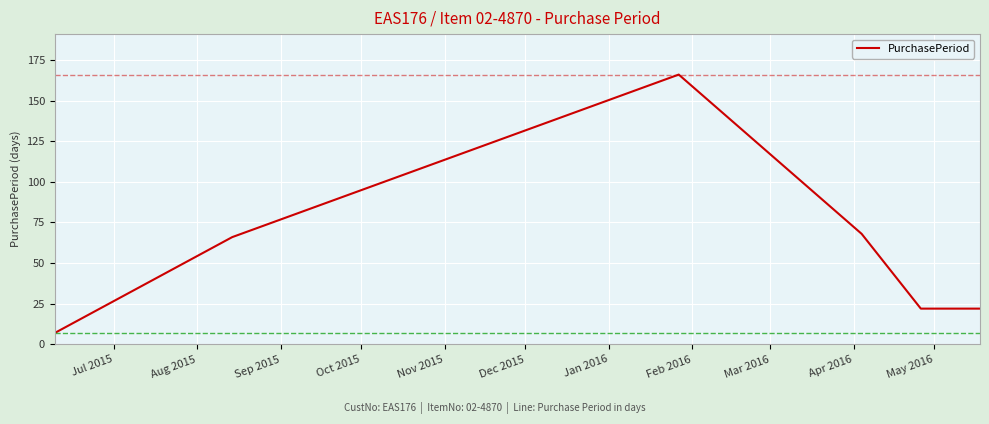

Is this an area chart (filled region under the line)?

No